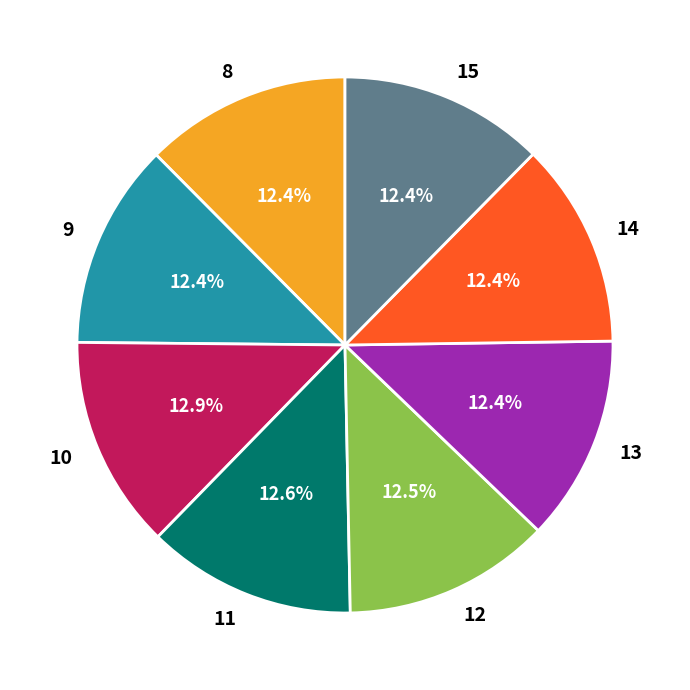

To the nearest percent, what is the average slice percentage?

12%